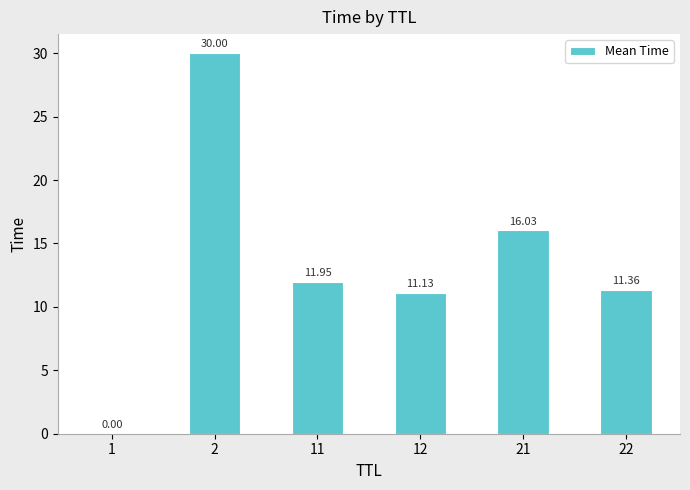

What is the average value?

13.4